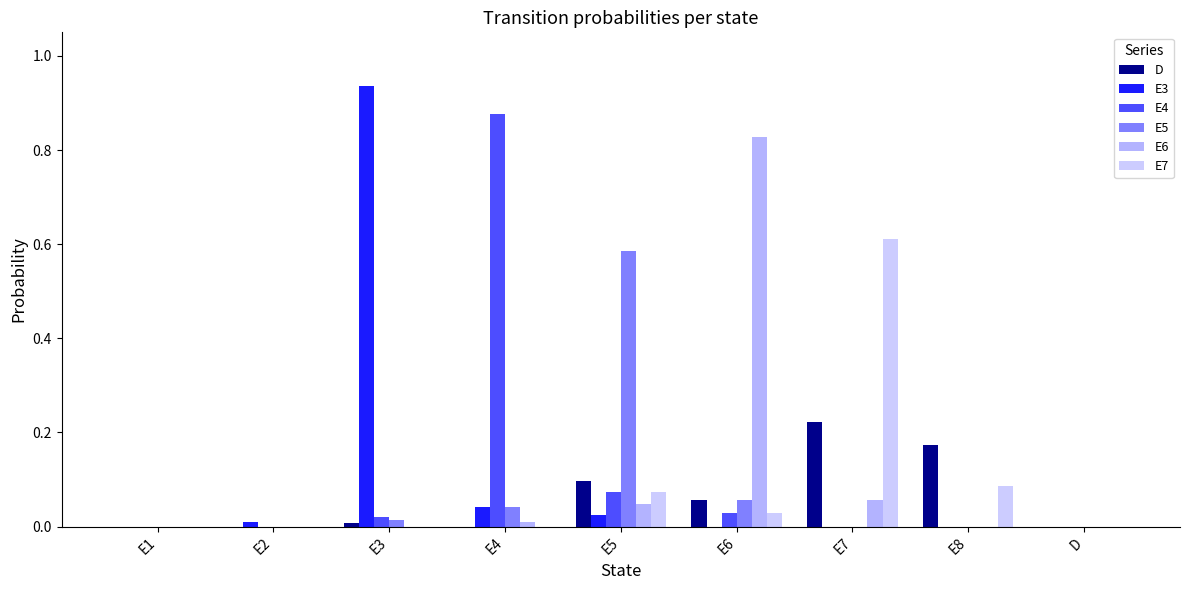

What is the spread (max minus min) of values at E6?

0.8